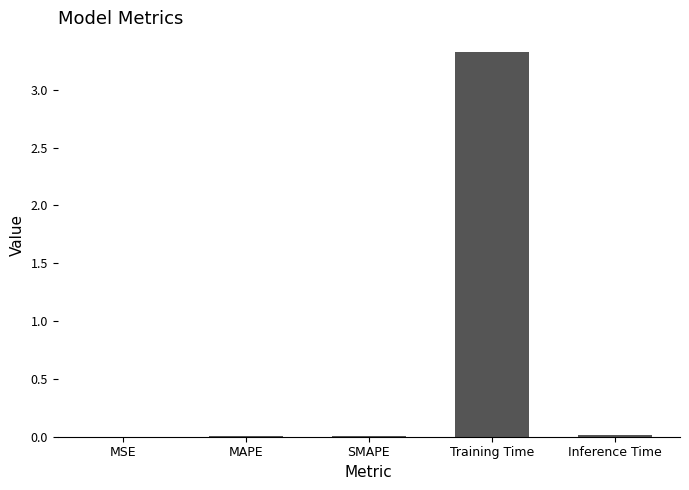

Between Training Time and MSE, which is larger?

Training Time